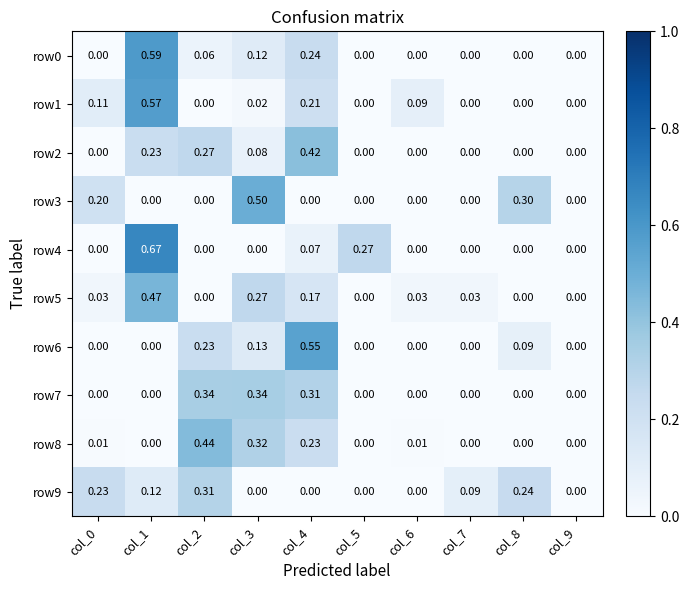

Is the value of row2 at col_1 greater than the value of row1 at col_8?

Yes